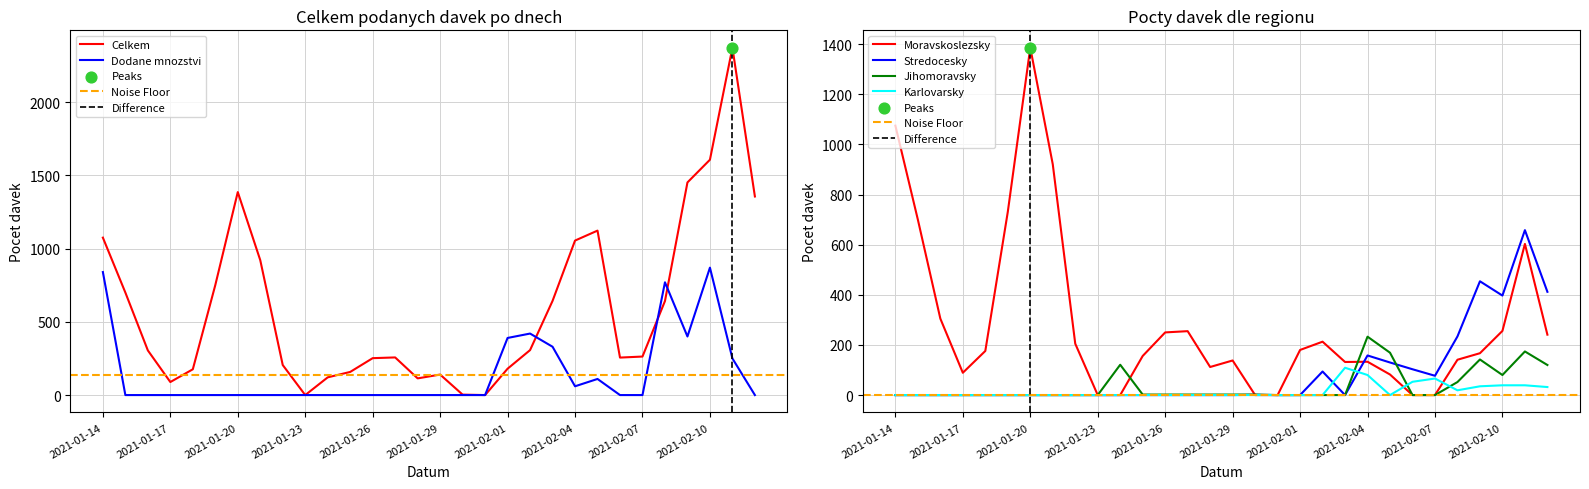

Is the value of Dodane mnozstvi at 2021-01-27 greater than the value of Jihomoravsky at 2021-01-30?

No